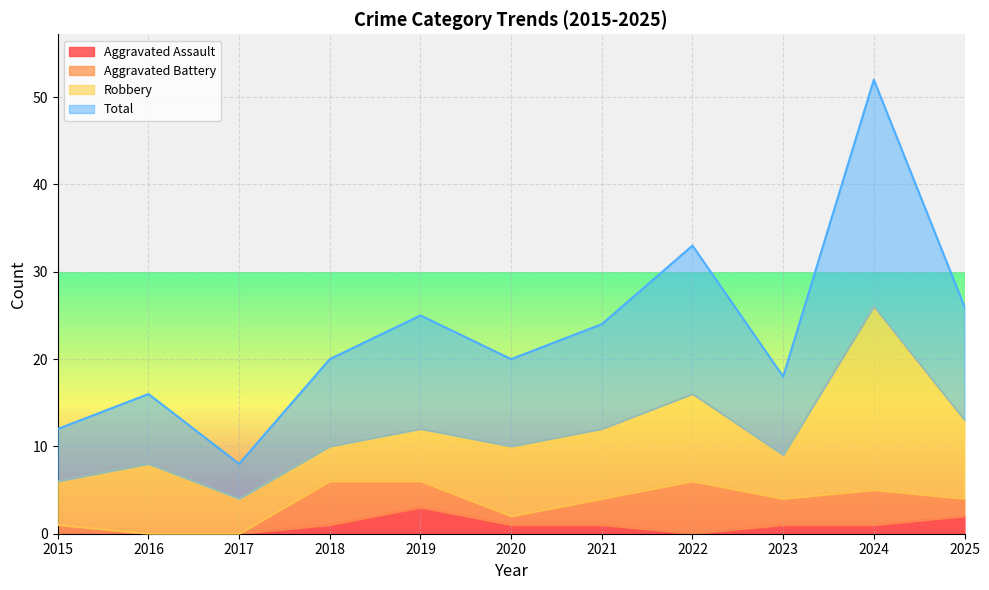

What is the maximum value shown in the chart?

52